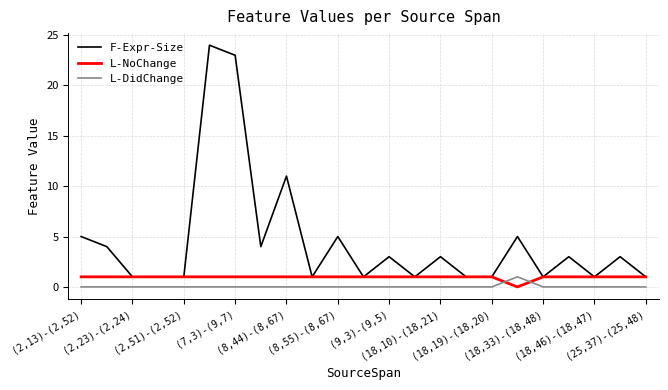

What is the maximum value shown in the chart?

24